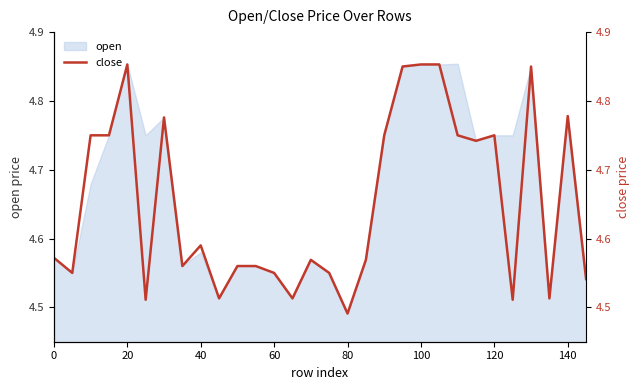

Reading left to right, extract all data points from this chart.

4.6	4.5	4.8	4.8	4.9	4.5	4.8	4.6	4.6	4.5	4.6	4.6	4.5	4.5	4.6	4.5	4.5	4.6	4.8	4.8	4.9	4.9	4.8	4.7	4.8	4.5	4.8	4.5	4.8	4.5